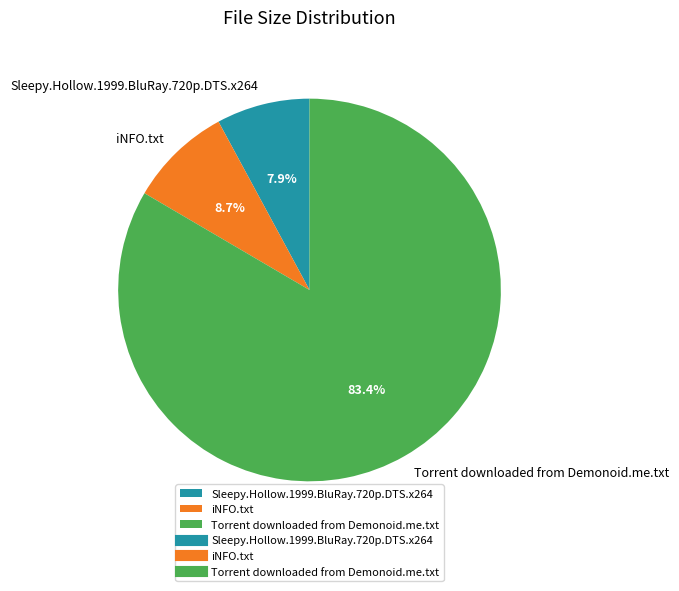

Which slice is the smallest?

Sleepy.Hollow.1999.BluRay.720p.DTS.x264